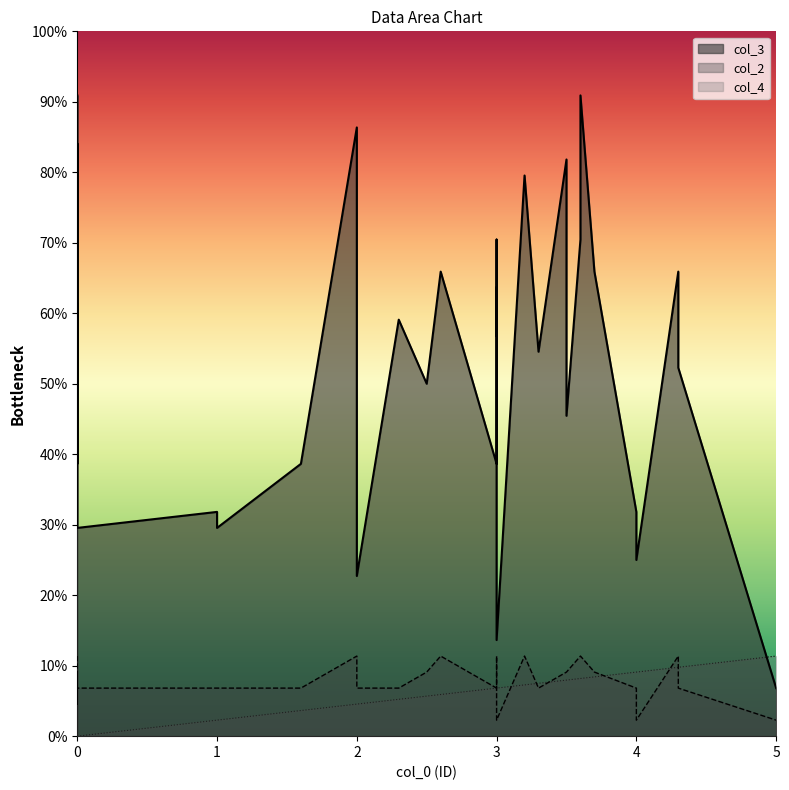

List the series in order of their peak value, lowest first.

col_4, col_2, col_3